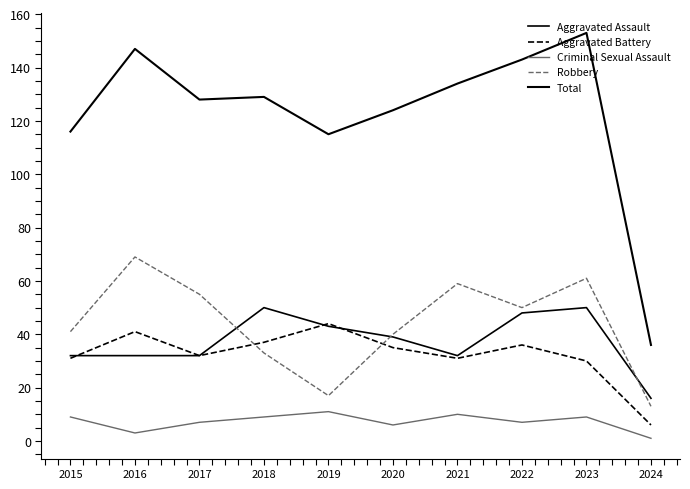

List the series in order of their peak value, highest first.

Total, Robbery, Aggravated Assault, Aggravated Battery, Criminal Sexual Assault